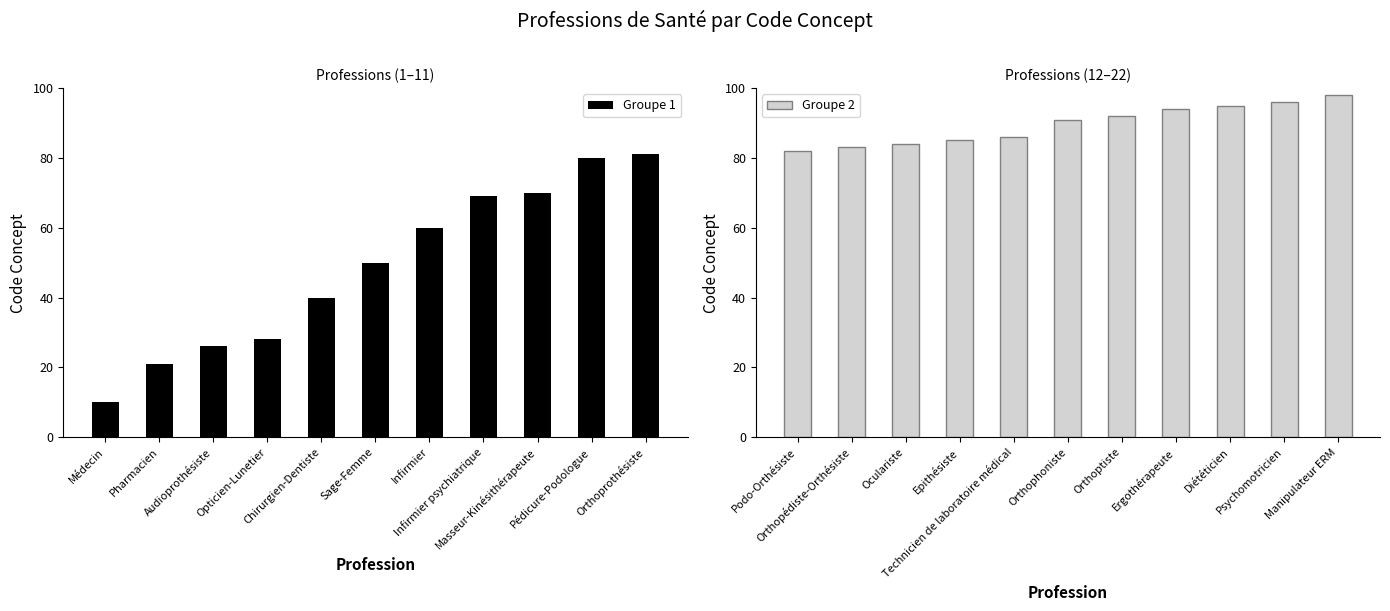

The Groupe 1 series shows 28 at Opticien-Lunetier. True or false?

True